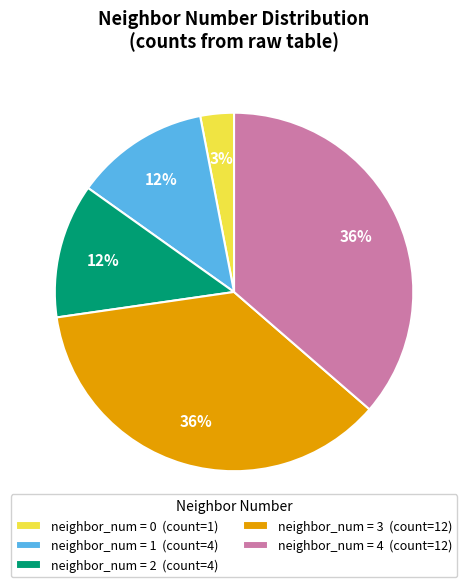

True or false: neighbor_num = 2 (count=4) accounts for 12% of the total.

True